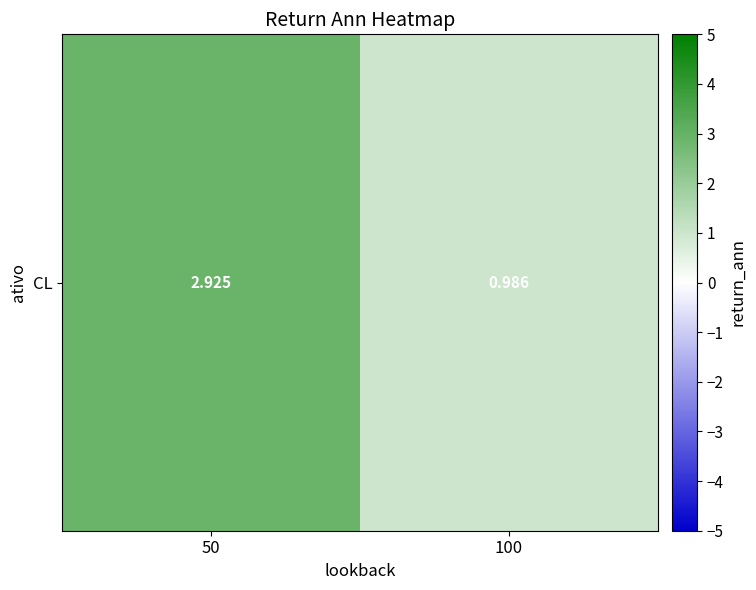

Between 50 and 100, which is larger?

50